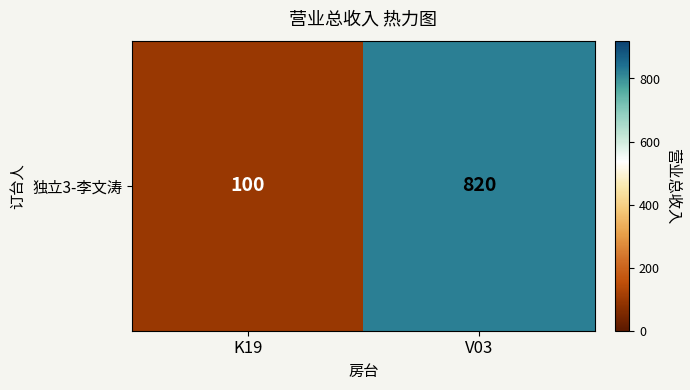

Rank the categories by value from highest to lowest.

V03, K19